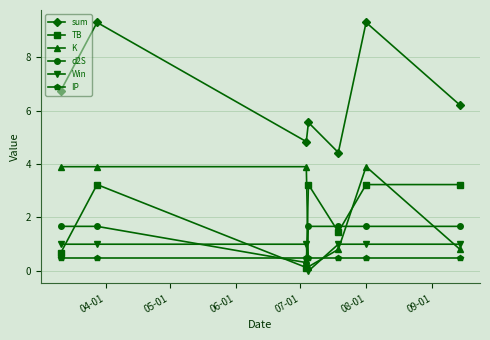

What is the average value of the TB series?

2.2